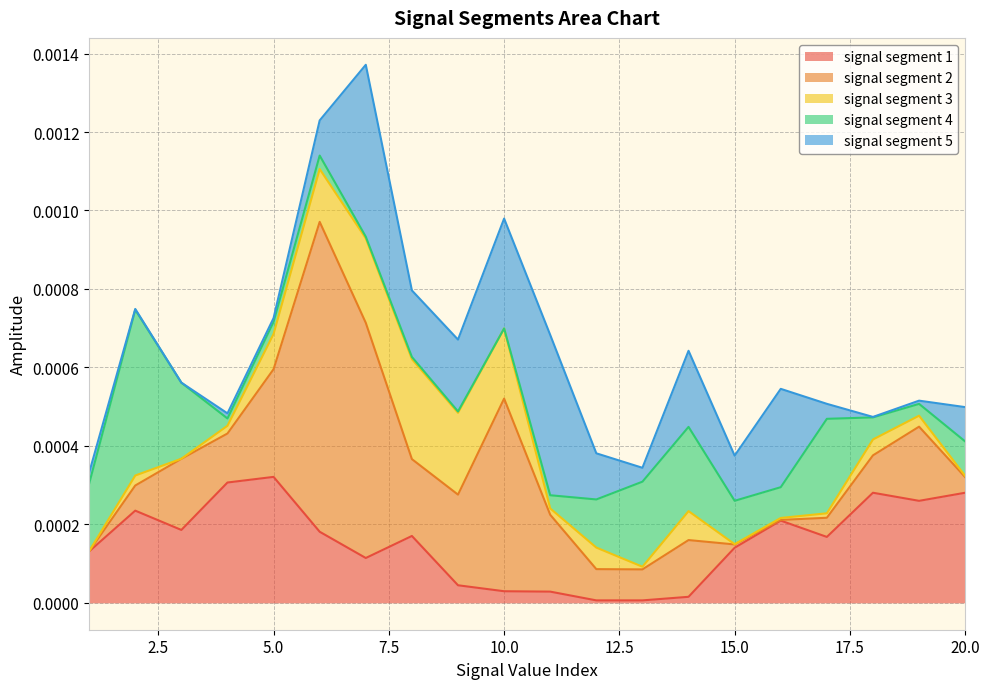

Which series has the largest range (max minus min)?

signal segment 2